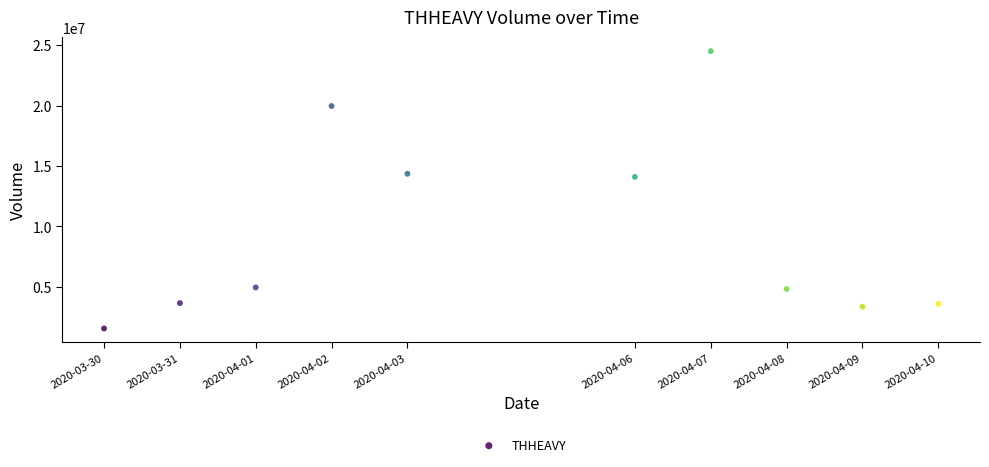

What is the range of X values (max minus min)?

950400